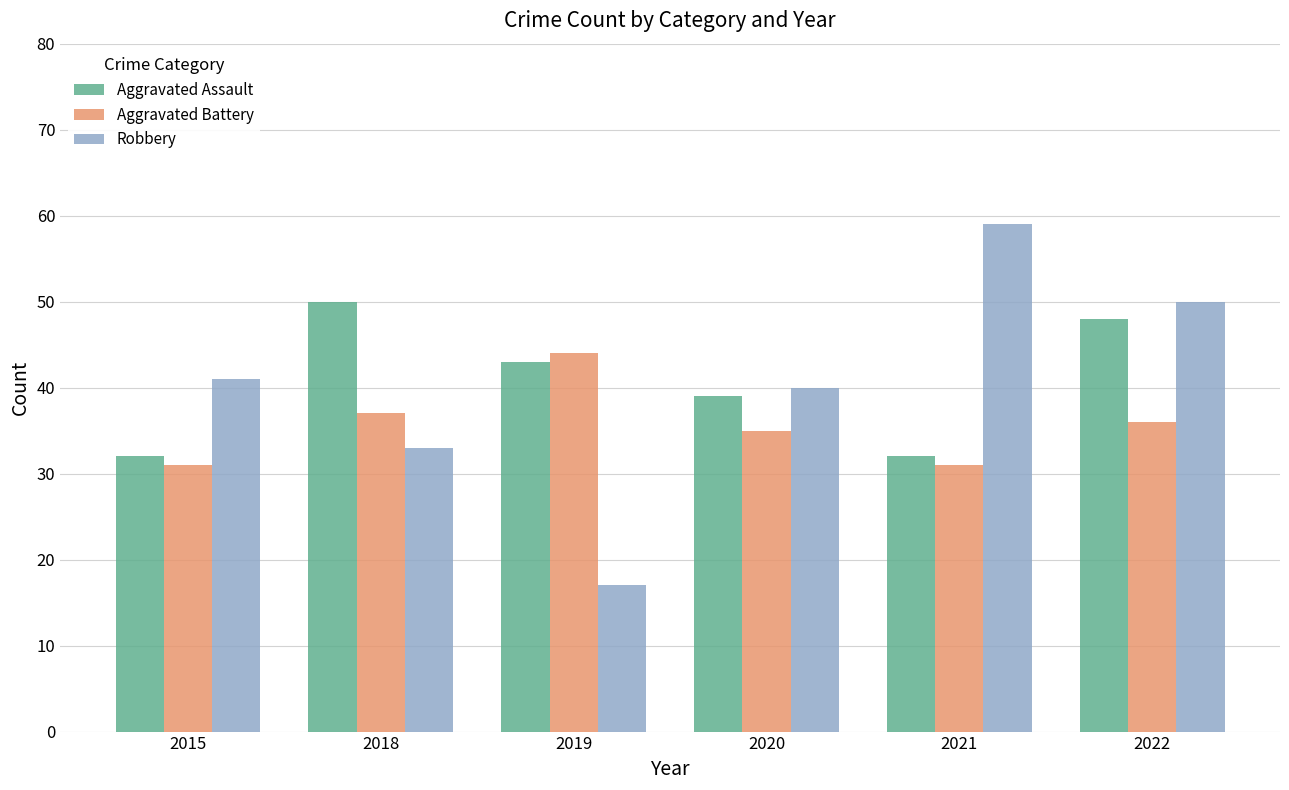

Reading left to right, list all the values displayed in this chart.

Aggravated Assault: 2015=32	2018=50	2019=43	2020=39	2021=32	2022=48
Aggravated Battery: 2015=31	2018=37	2019=44	2020=35	2021=31	2022=36
Robbery: 2015=41	2018=33	2019=17	2020=40	2021=59	2022=50